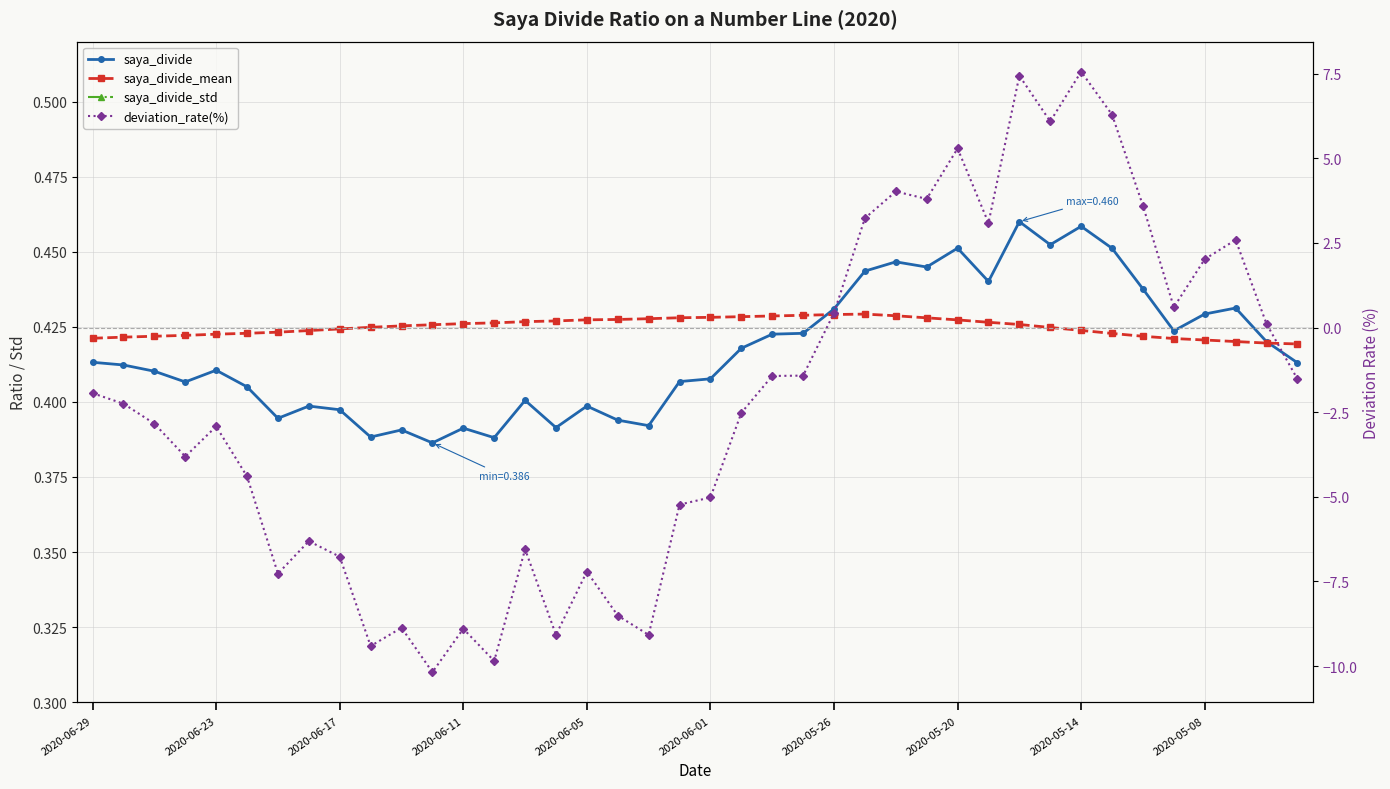

What is the spread (max minus min) of values at 30?

7.4